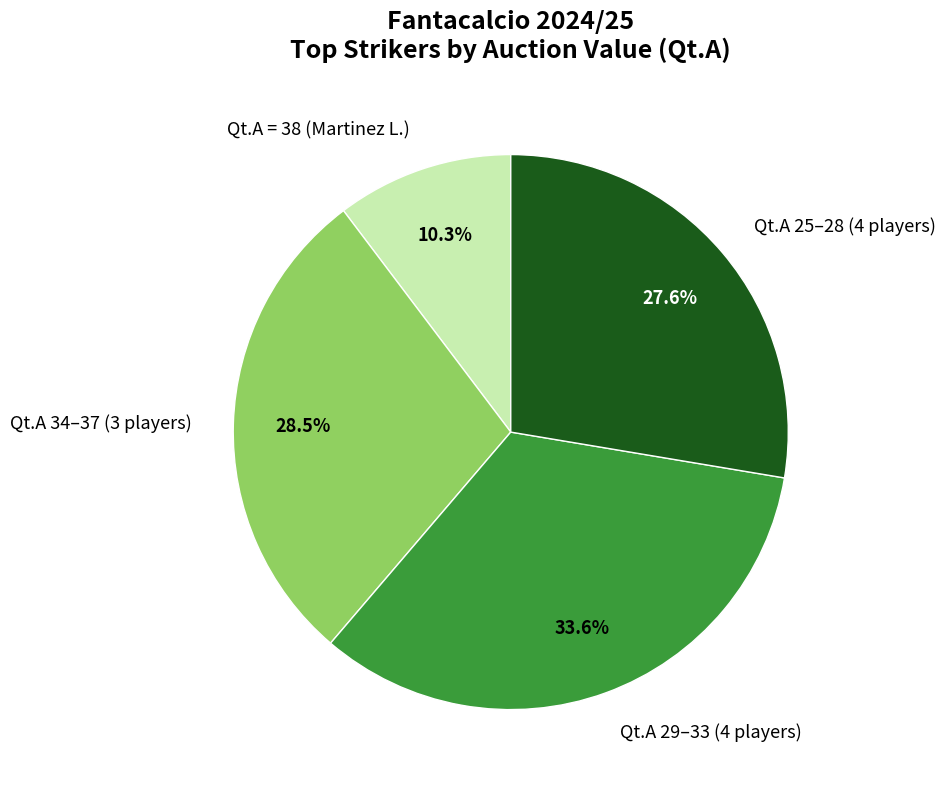

Which category has the biggest portion of the pie?

Qt.A 29–33 (4 players)